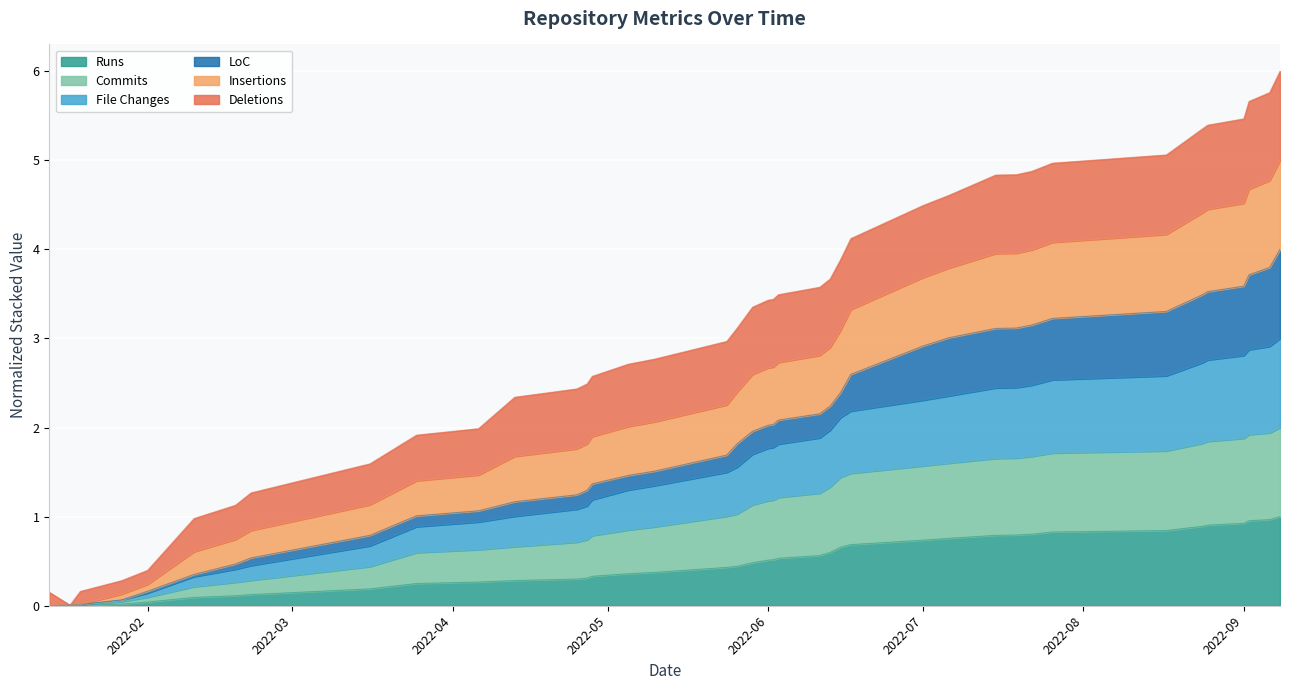

What is the highest value of the Runs series?

1.0